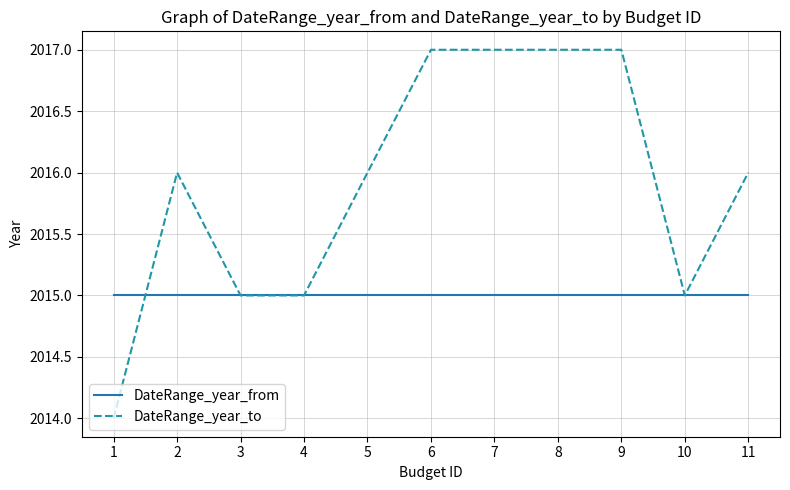

What is the average value of the DateRange_year_from series?

2015